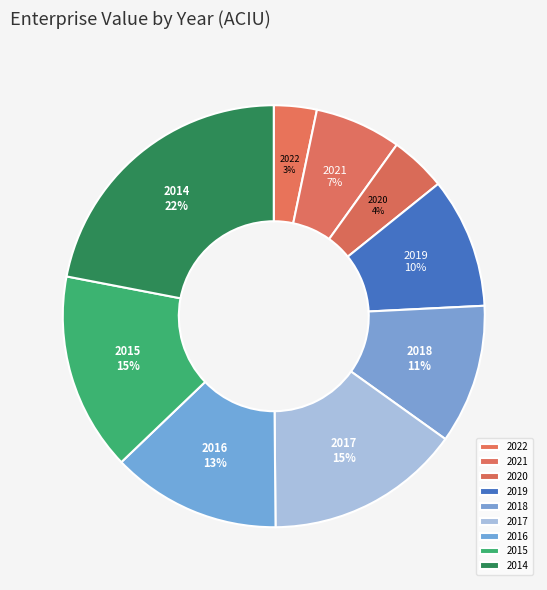

What percentage is the 2022 slice, to the nearest percent?

3%